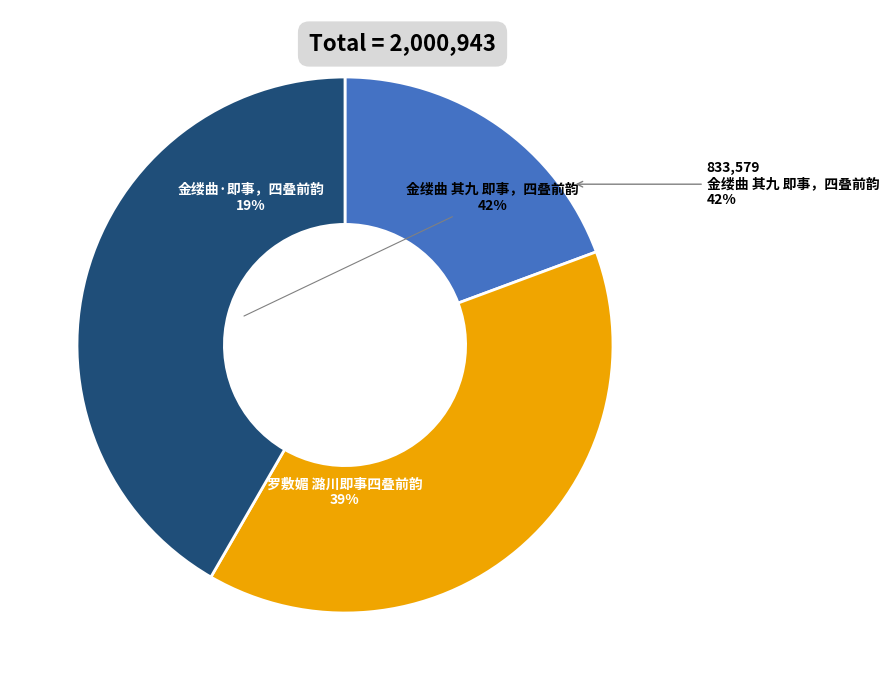

To the nearest percent, what portion does 金缕曲·即事，四叠前韵 represent?

19%